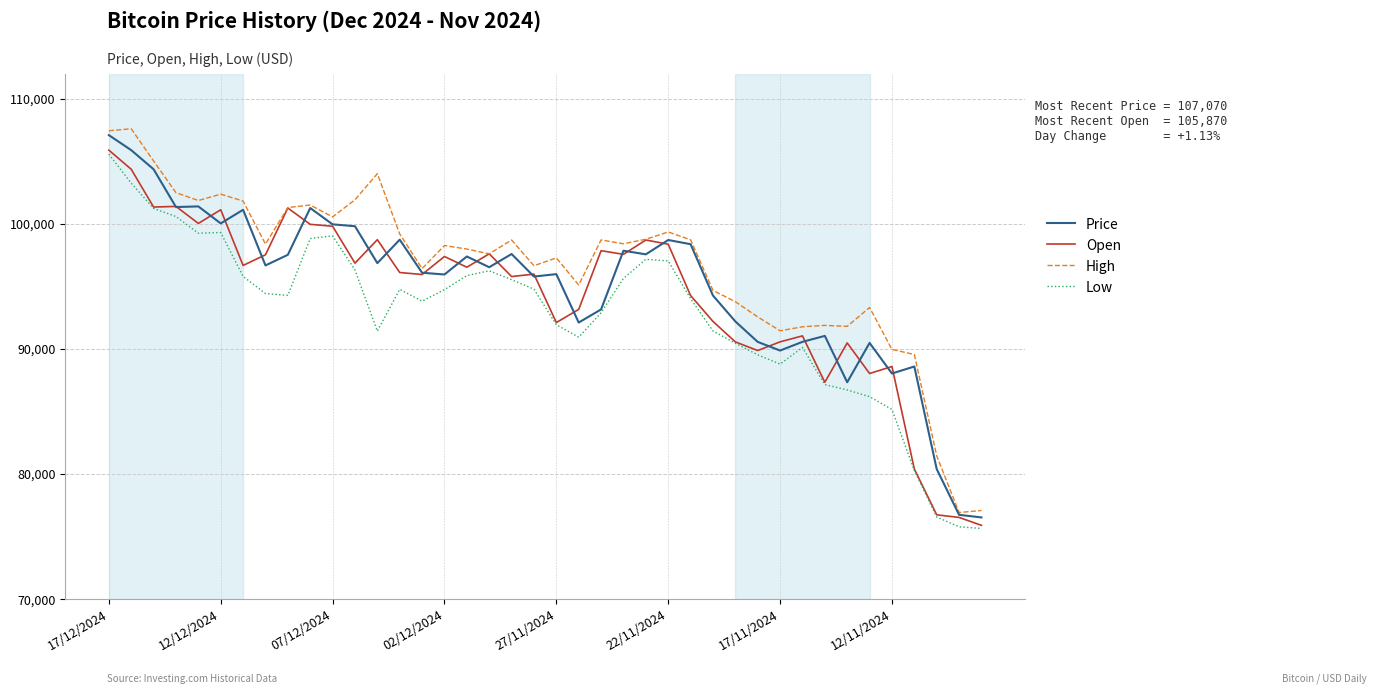

What is the greatest value displayed?

107580